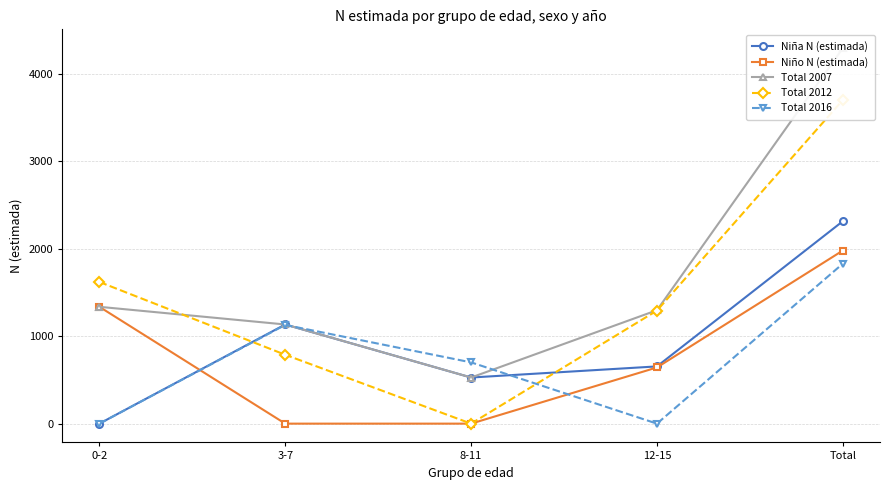

Where does the Total 2012 series first go above 1292?

0-2